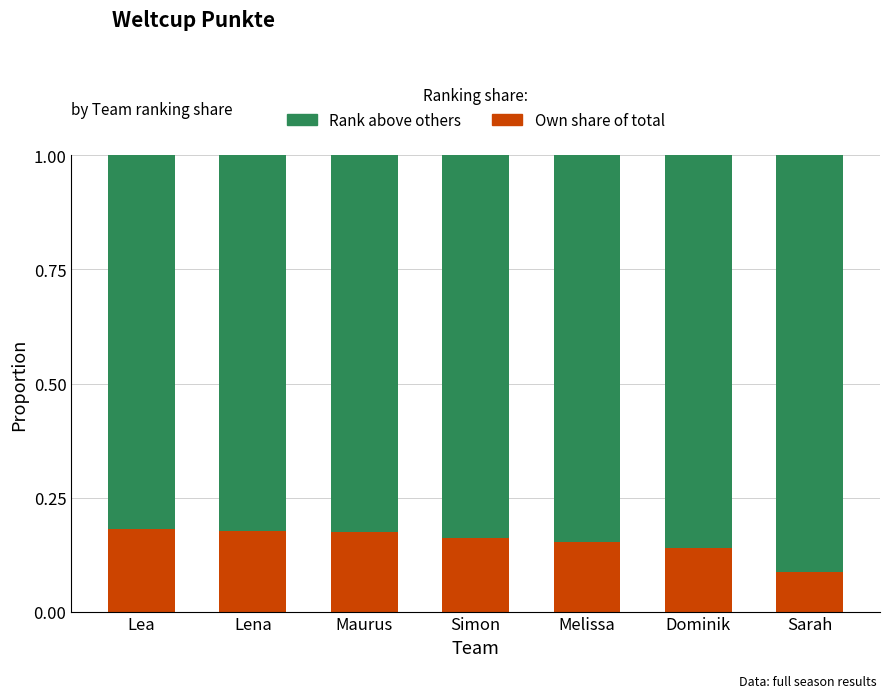

What is the total value across all series at Lena?

1.0